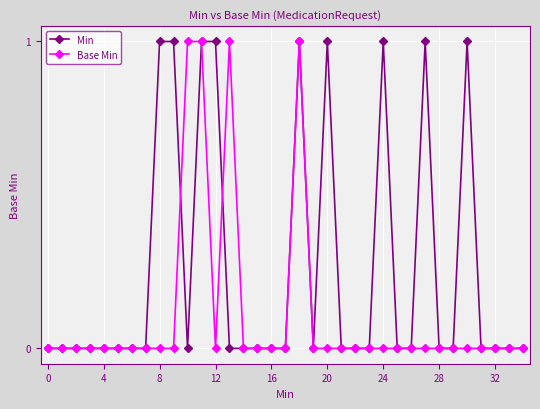

True or false: Min and Base Min cross at least once.

True